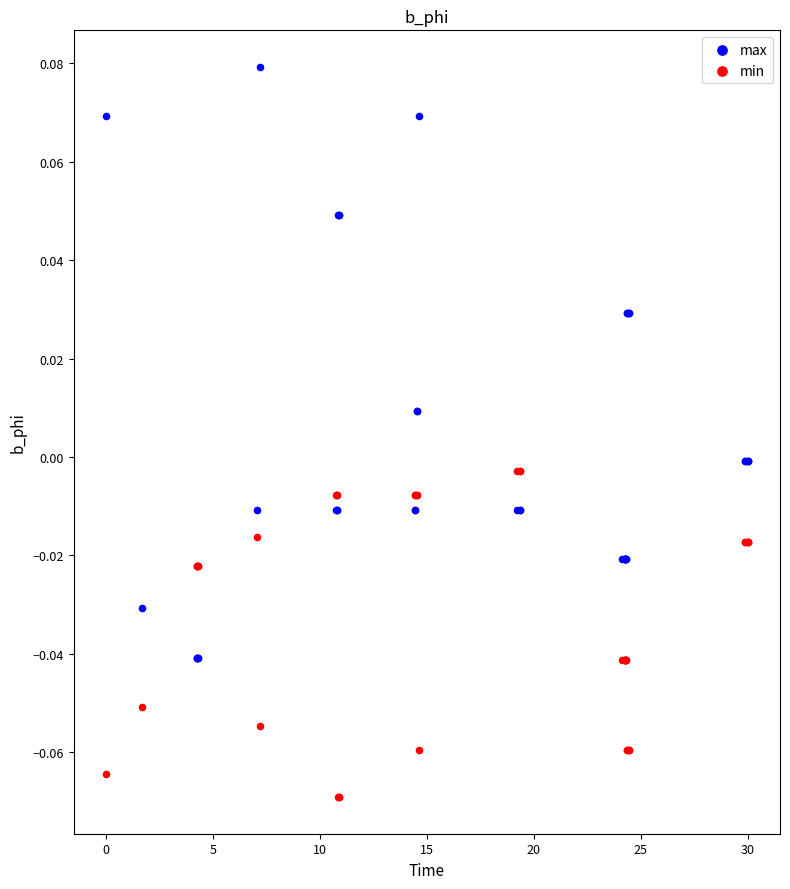

Which series reaches the minimum Y coordinate?

min